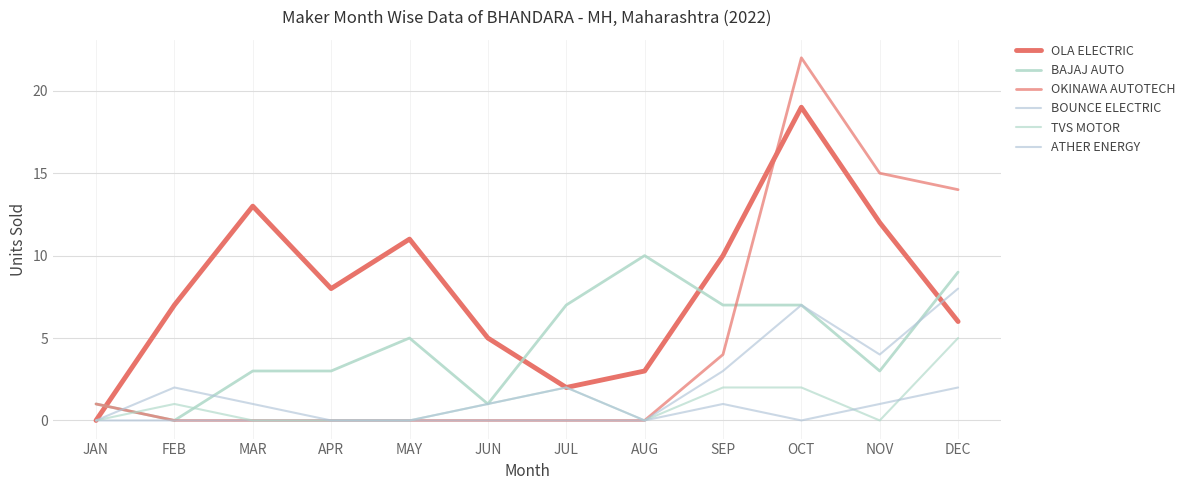

Does the chart display data point markers on the line(s)?

No